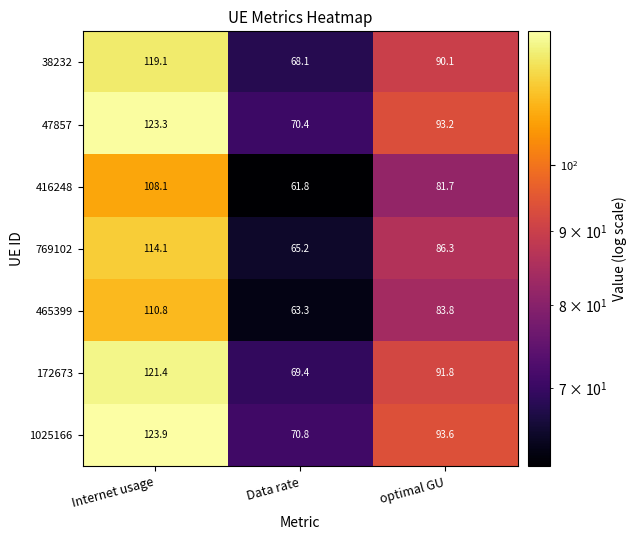

Which category has the highest value in the 465399 series?

Internet usage